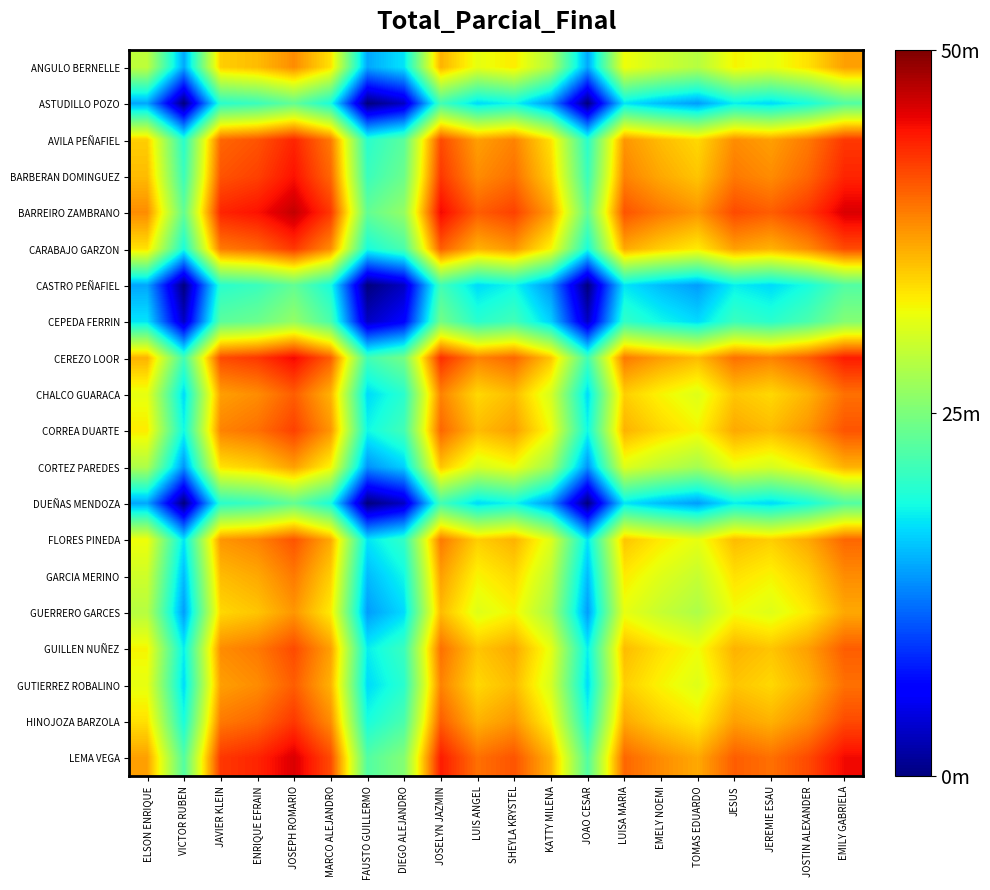

Which series has the largest total across all categories?

BARREIRO ZAMBRANO